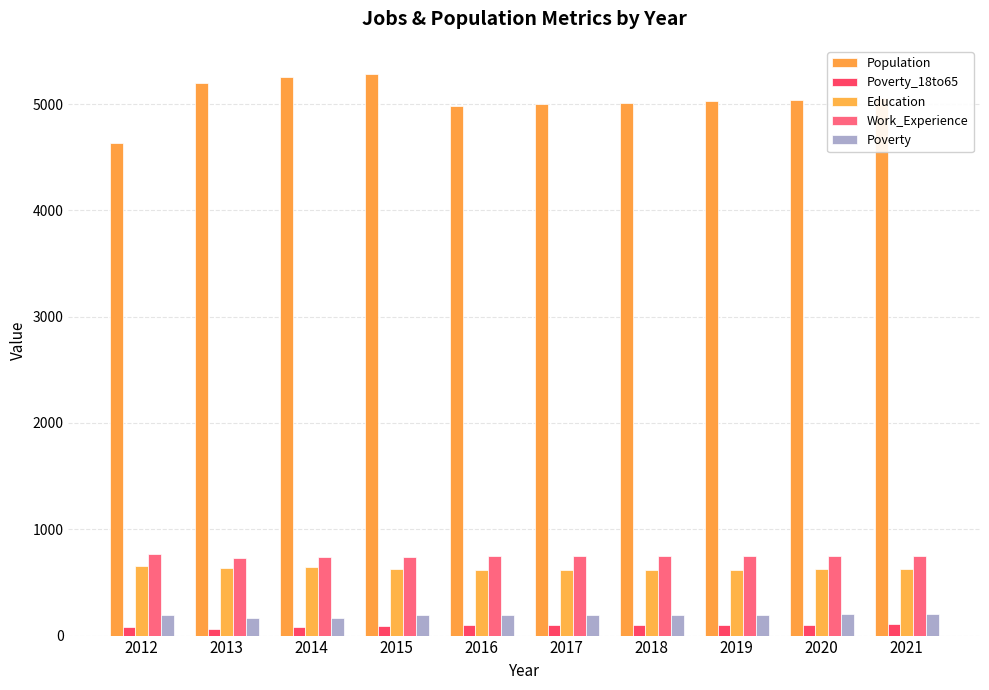

Reading left to right, list all the values displayed in this chart.

Population: 4630	5201	5255	5283	4984	4999	5013	5026	5040	5054
Poverty_18to65: 78	65	85	91	97	98	100	101	103	105
Education: 650	639	646	630	614	618	619	621	623	625
Work_Experience: 765	731	743	739	744	745	747	749	750	752
Poverty: 196	165	170	198	192	193	195	198	200	203